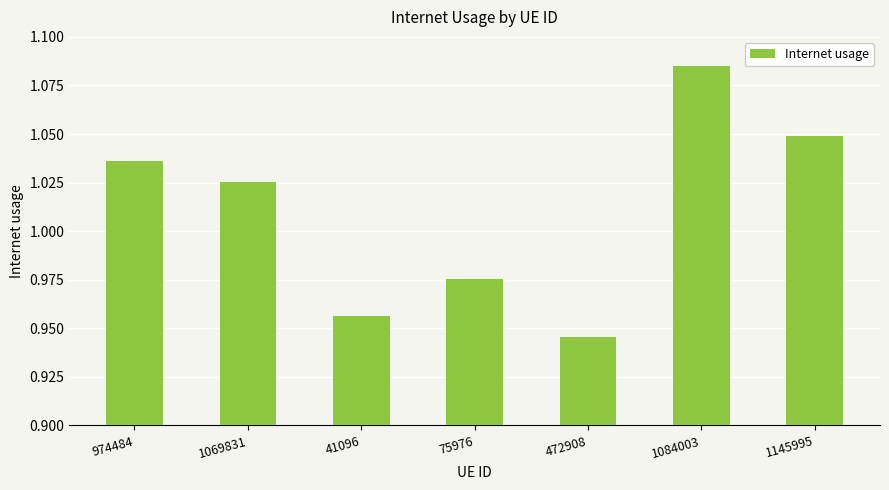

Is it true that the value at 1084003 is 1.9?

False